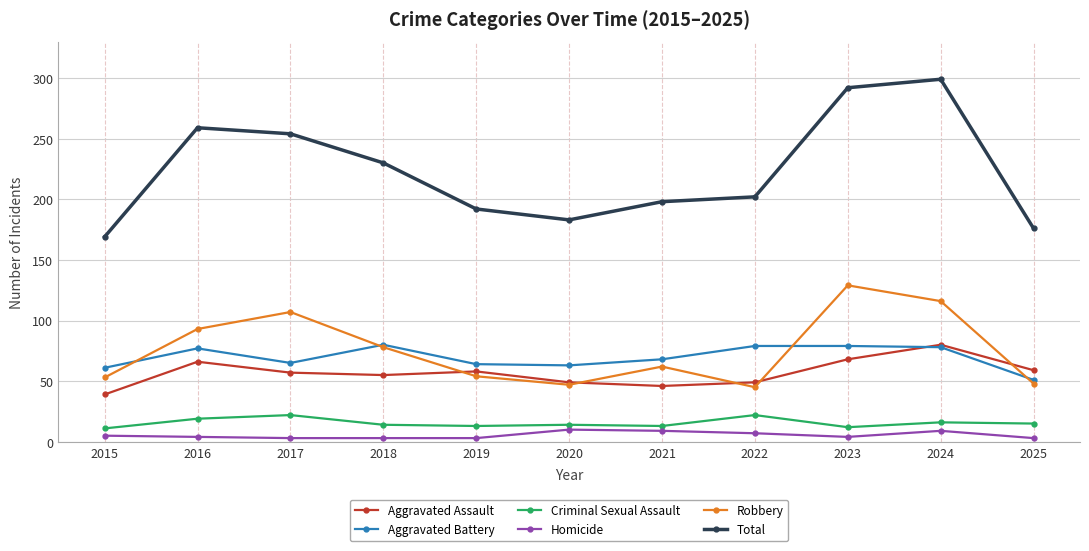

True or false: Aggravated Assault and Homicide intersect in this chart.

False